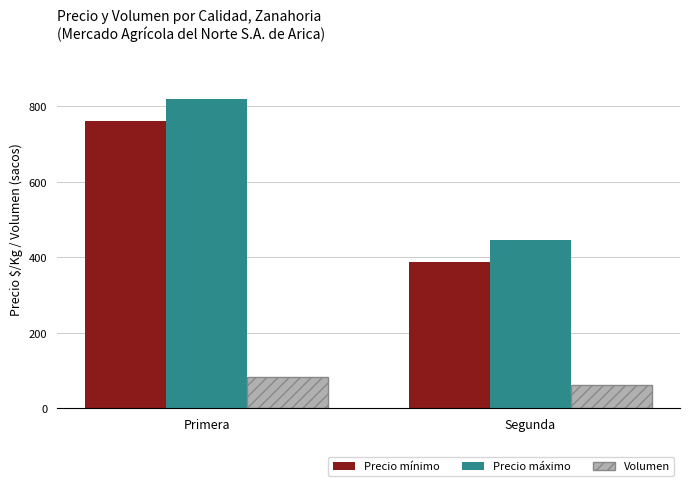

What is the label of the 1st bar from the right?

Segunda